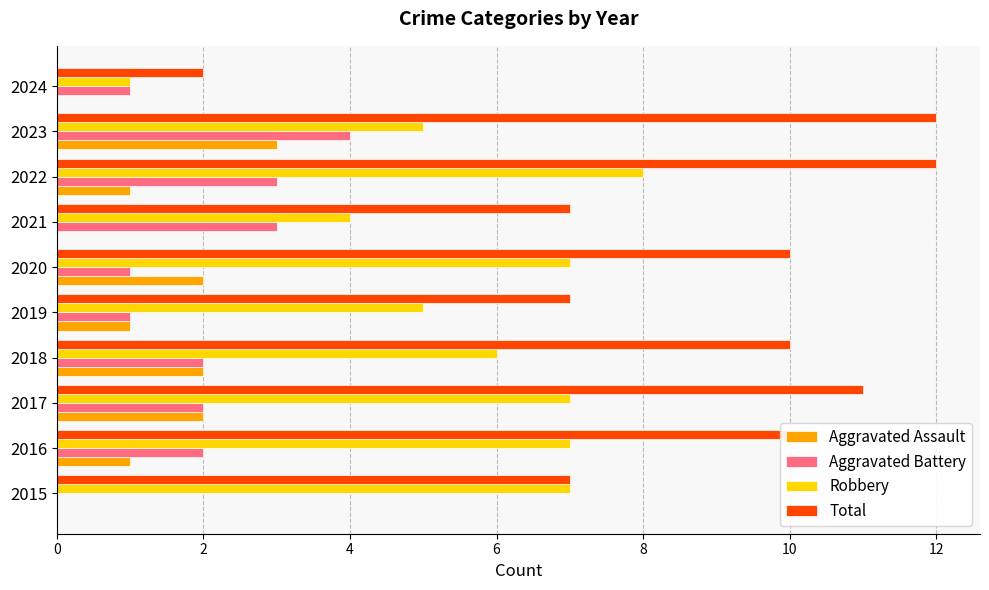

Between 2016 and 2024, which series saw the biggest shift?

Total